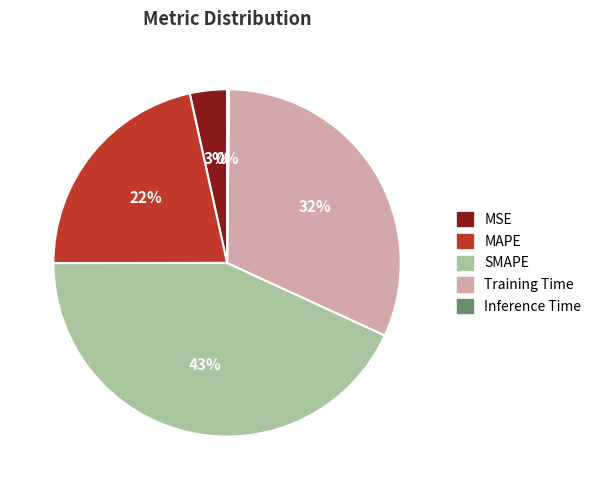

Which category has the biggest portion of the pie?

SMAPE